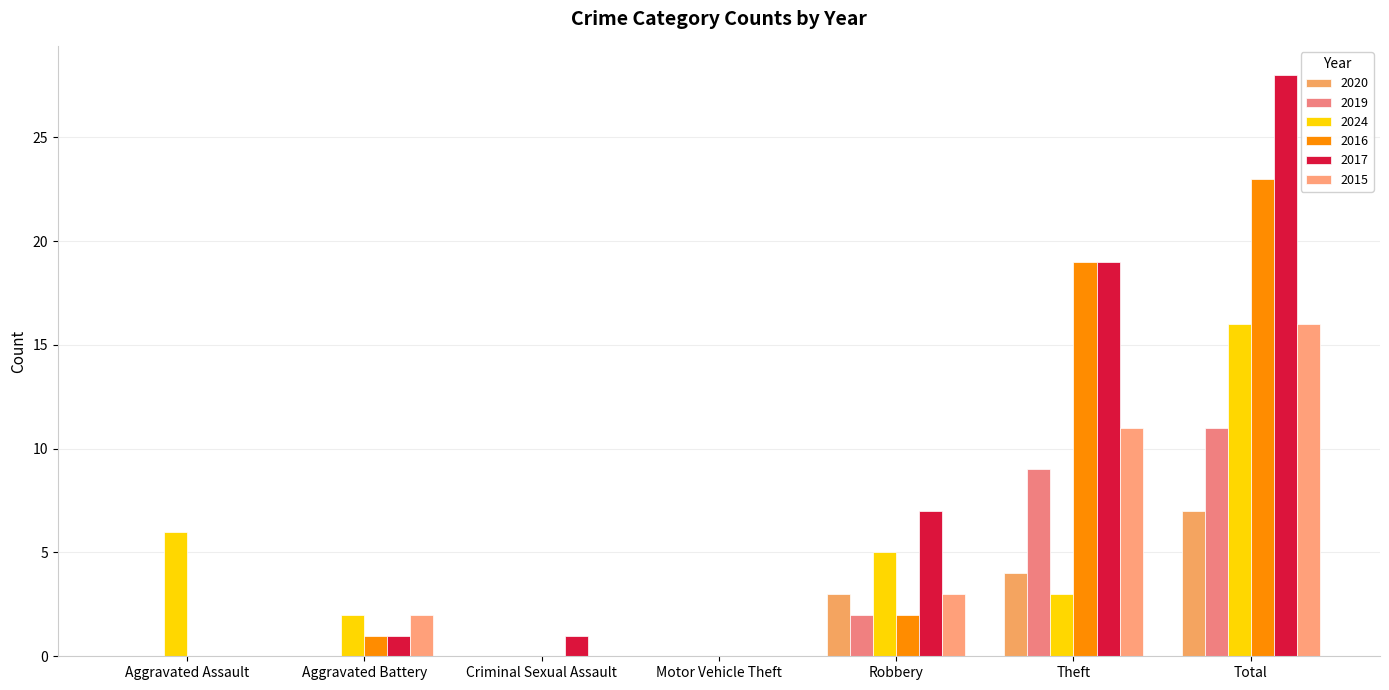

Count the number of data series in this chart.

6